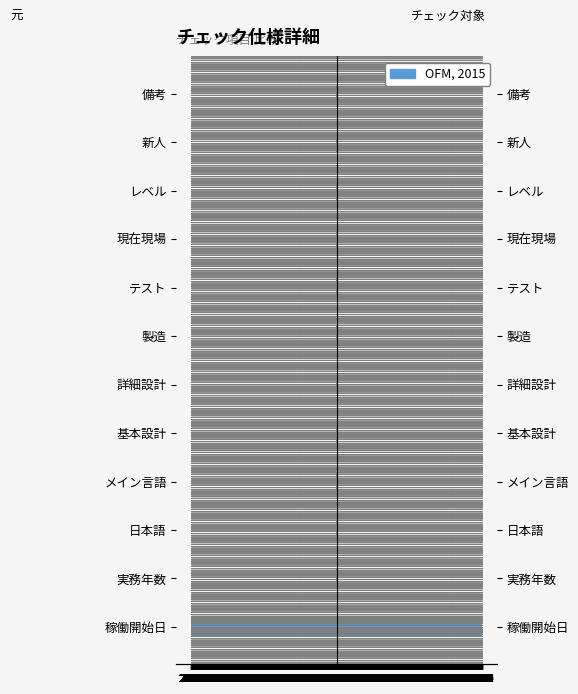

What is the average value of the チェック対象入力内容 series?

169.6